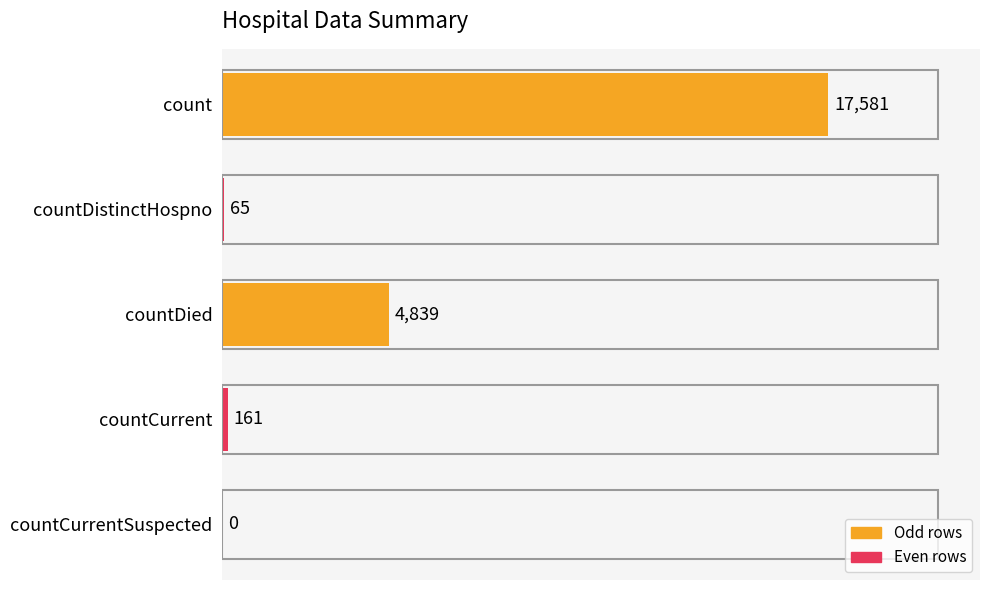

What is the sum of all values?

22646